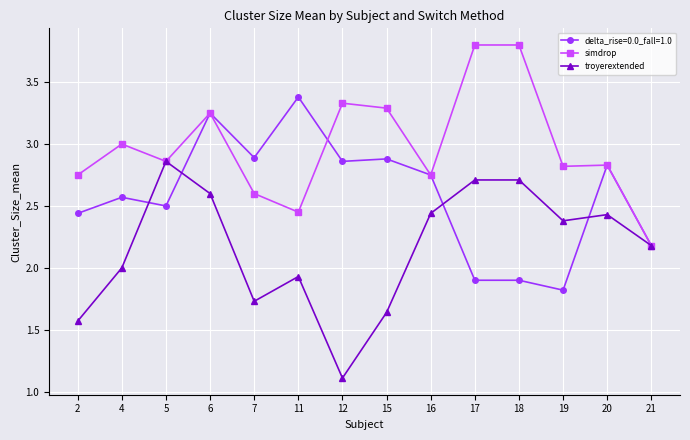

What are all the series names shown in the legend?

delta_rise=0.0_fall=1.0, simdrop, troyerextended